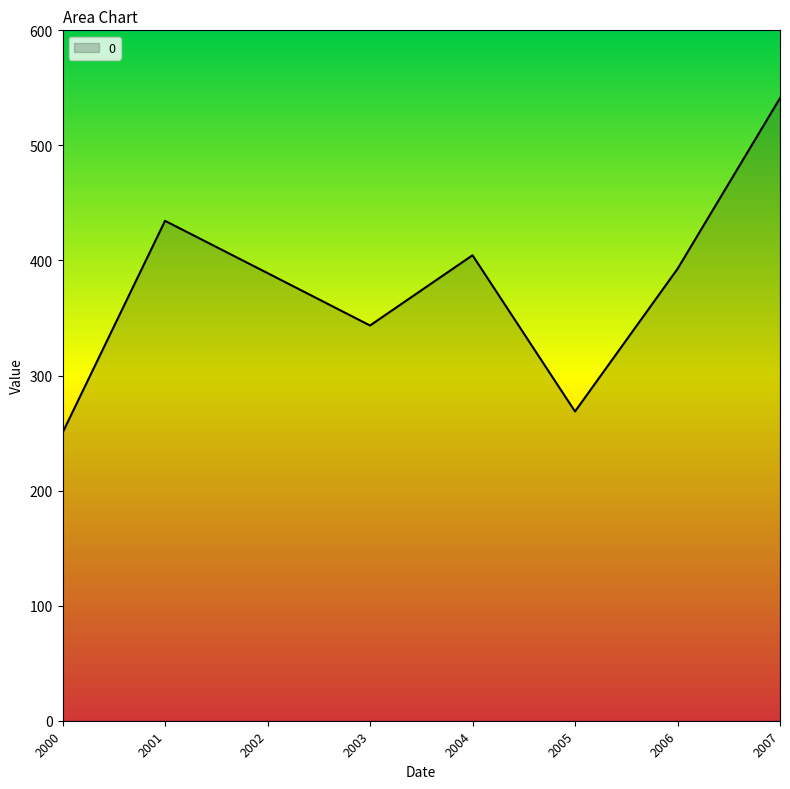

The chart shows a value of 434.4 at 2001. True or false?

True